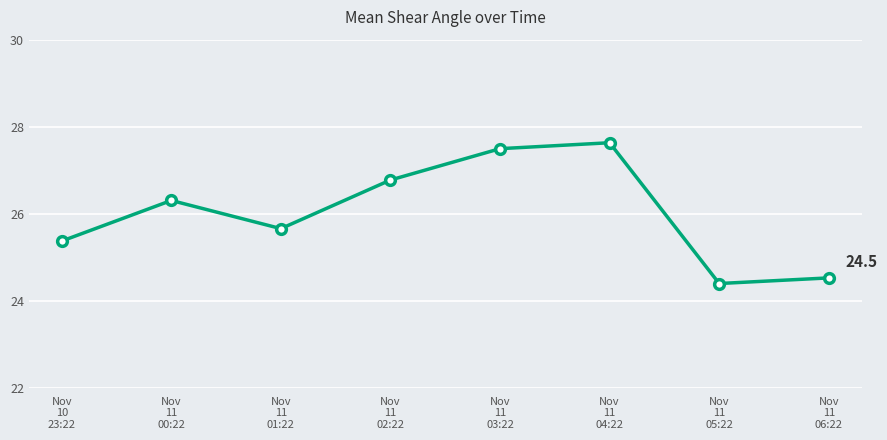

How many data points are less than 26?

4